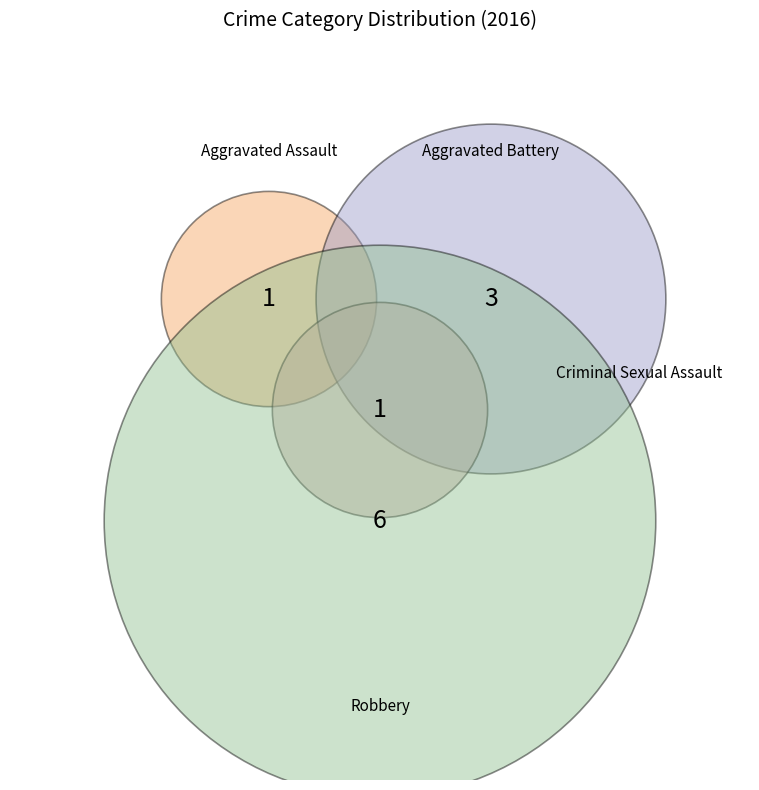

To the nearest percent, what is the average slice percentage?

25%